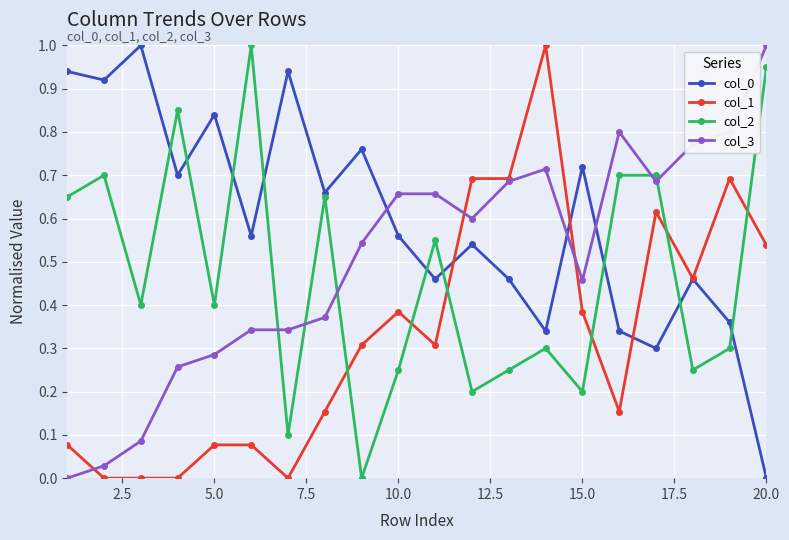

True or false: col_0 has more than 0 interior local peaks.

True